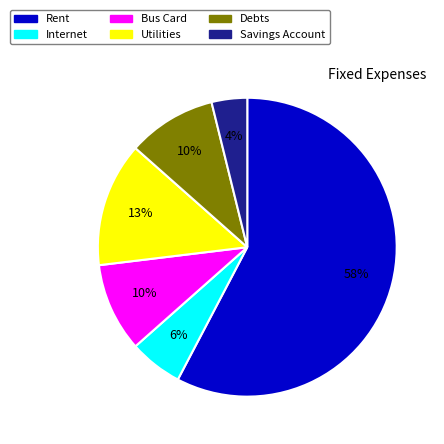

Which category has the biggest portion of the pie?

Rent